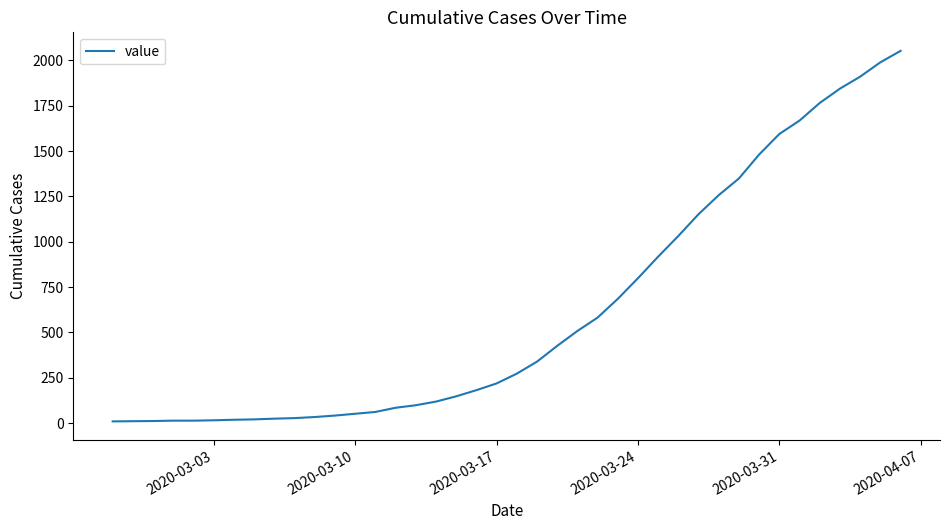

What is the maximum value shown in the chart?

2052